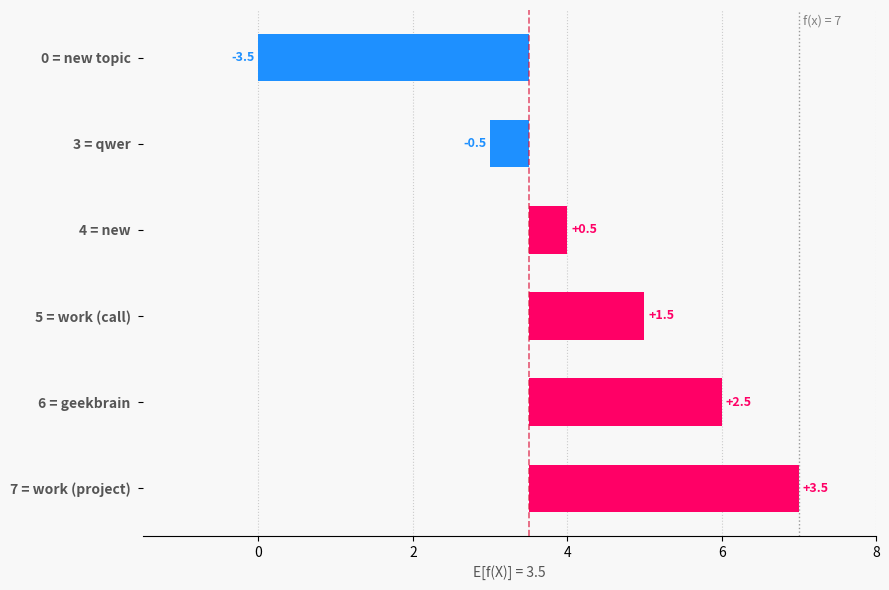

What is the sum of all values?

4.0